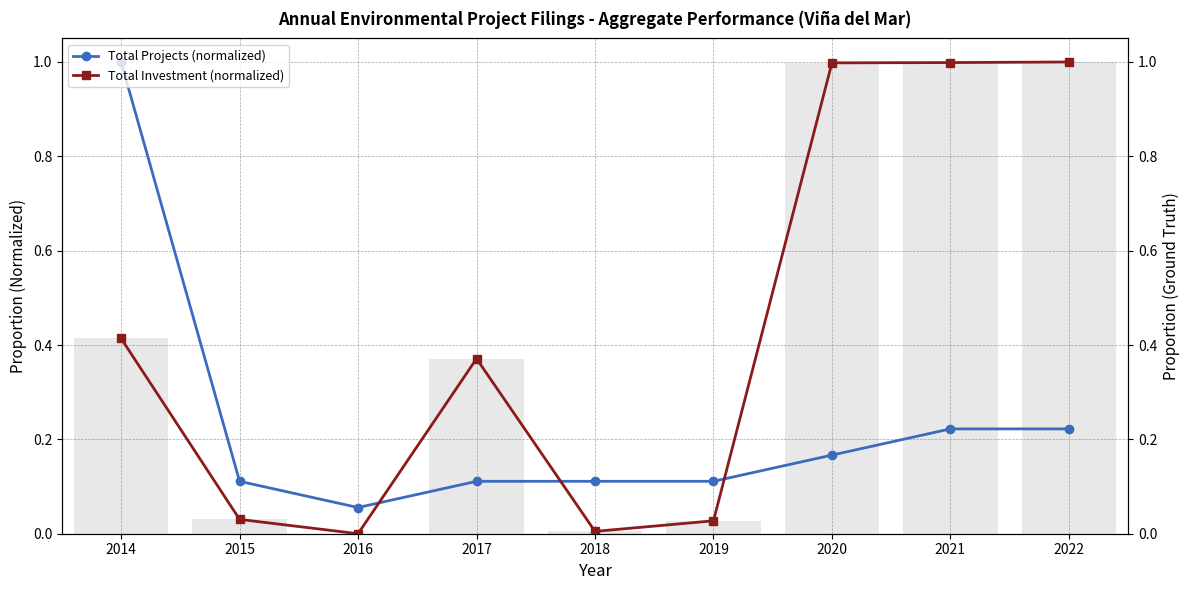

Reading left to right, list all the values displayed in this chart.

Total Projects (normalized): 2014=1.0	2015=0.1	2016=0.1	2017=0.1	2018=0.1	2019=0.1	2020=0.2	2021=0.2	2022=0.2
Total Investment (normalized): 2014=0.4	2015=0.0	2016=0.0	2017=0.4	2018=0.0	2019=0.0	2020=1.0	2021=1.0	2022=1.0